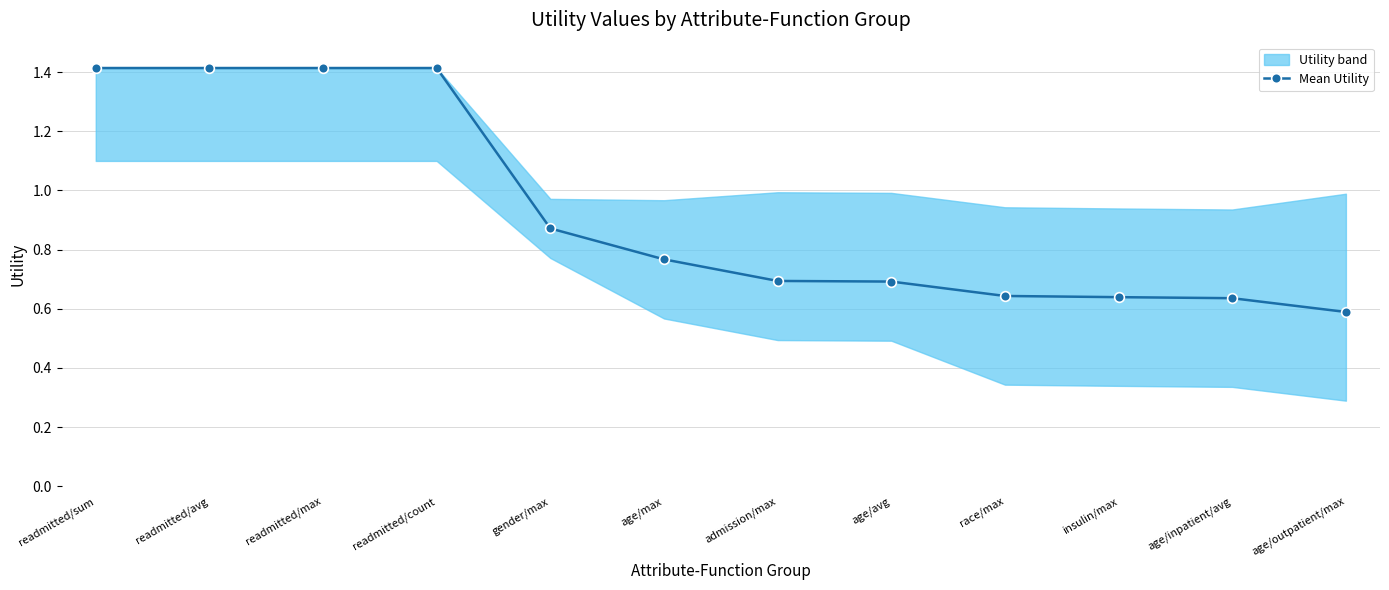

Rank the categories by value from lowest to highest.

age/outpatient/max, age/inpatient/avg, insulin/max, race/max, age/avg, admission/max, age/max, gender/max, readmitted/sum, readmitted/avg, readmitted/max, readmitted/count